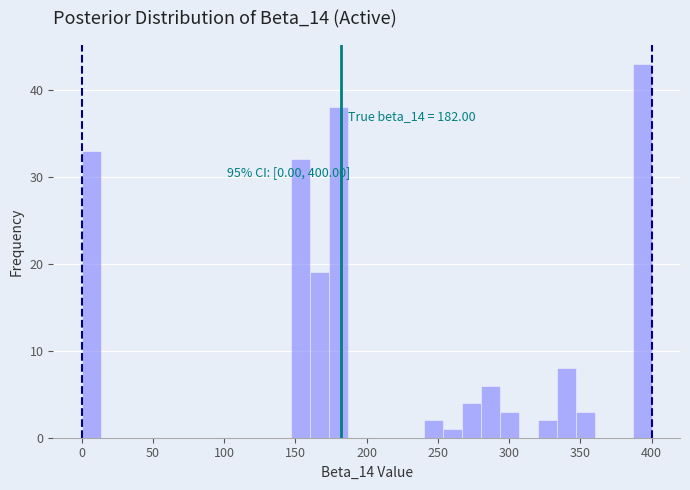

Read against the x-axis, roughly where is the centre of the tallest bar?

395